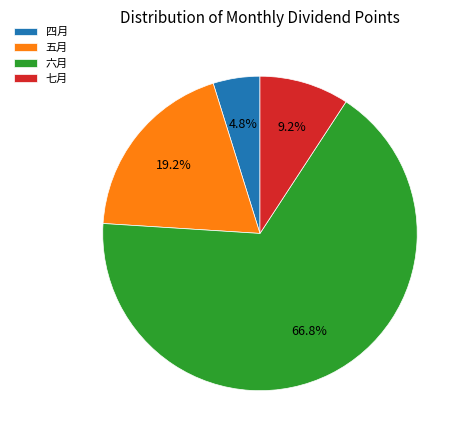

Is it true that 五月 is 19% of the pie?

True